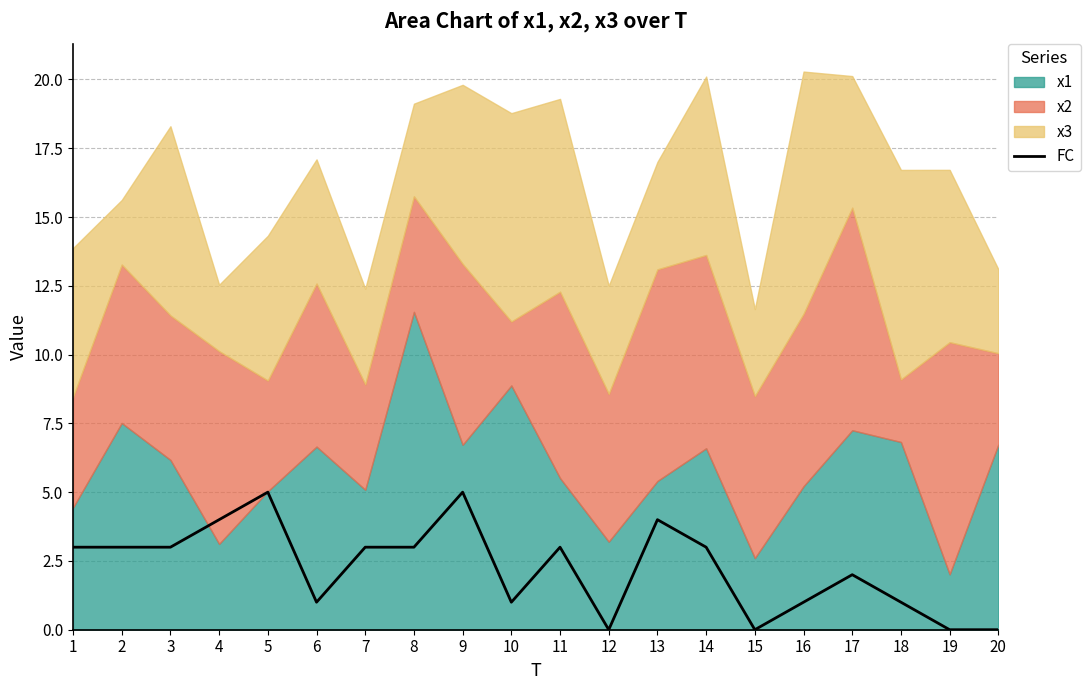

Reading left to right, what are all the values shown in this chart?

1=3	2=3	3=3	4=4	5=5	6=1	7=3	8=3	9=5	10=1	11=3	12=0	13=4	14=3	15=0	16=1	17=2	18=1	19=0	20=0